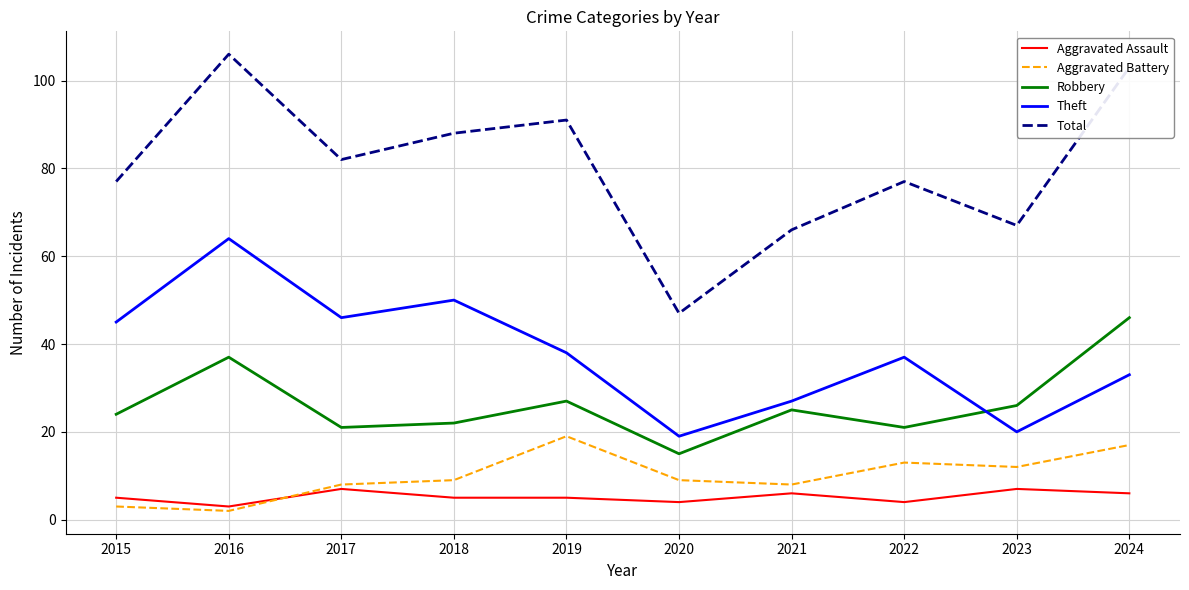

What value does the Theft series have at 2015, to the nearest 5?

45